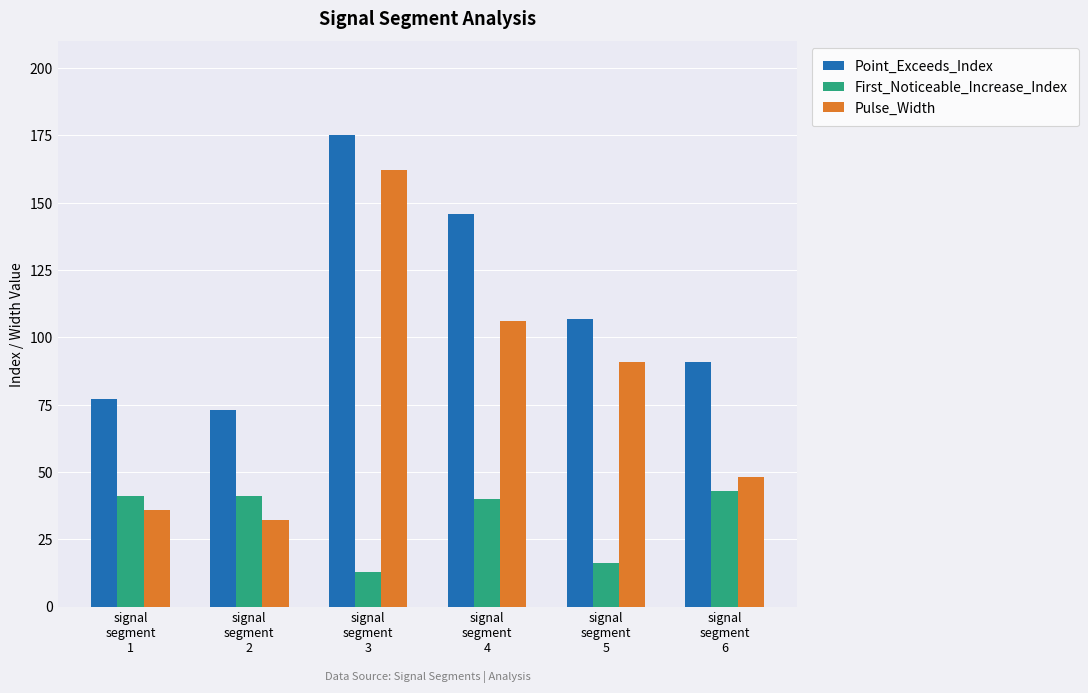

Read the First_Noticeable_Increase_Index value at signal
segment
5, to the nearest 5.

15